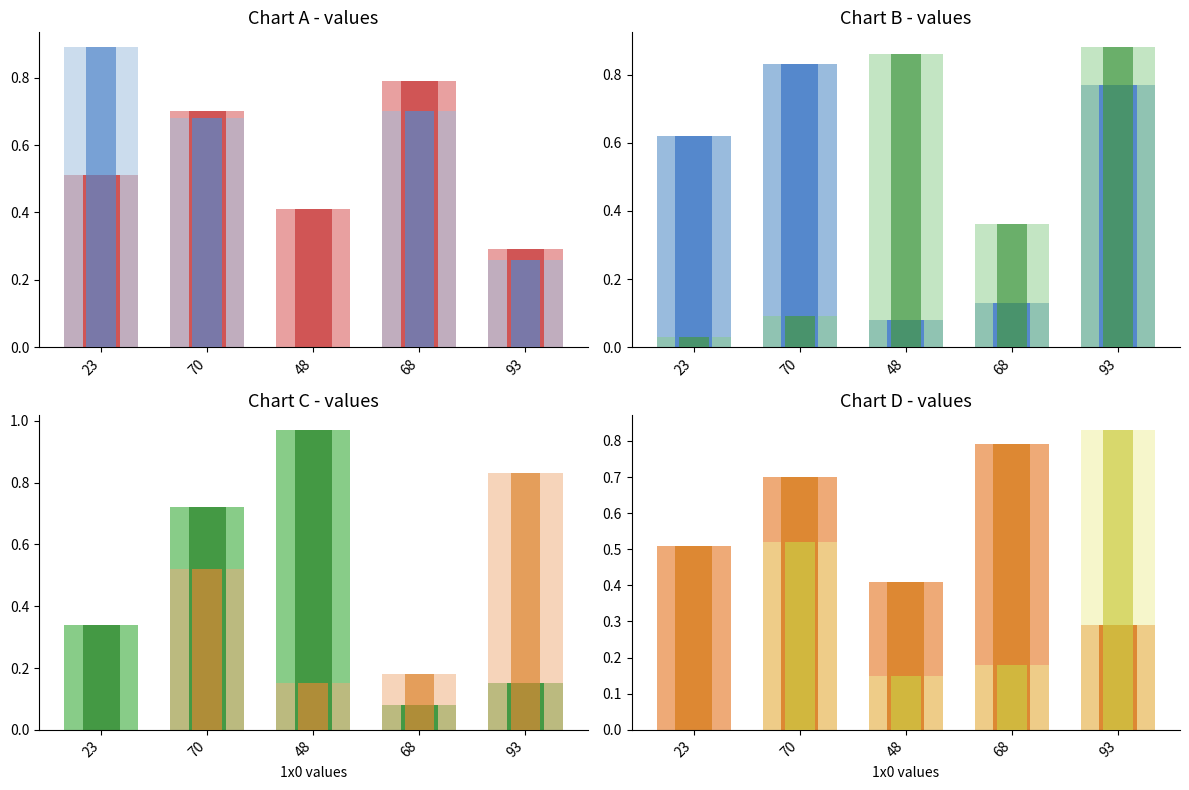

Rank the series by their maximum value, from lowest to highest.

1x2, 1x8, 1x9, 1x1, 1x5, 1x4